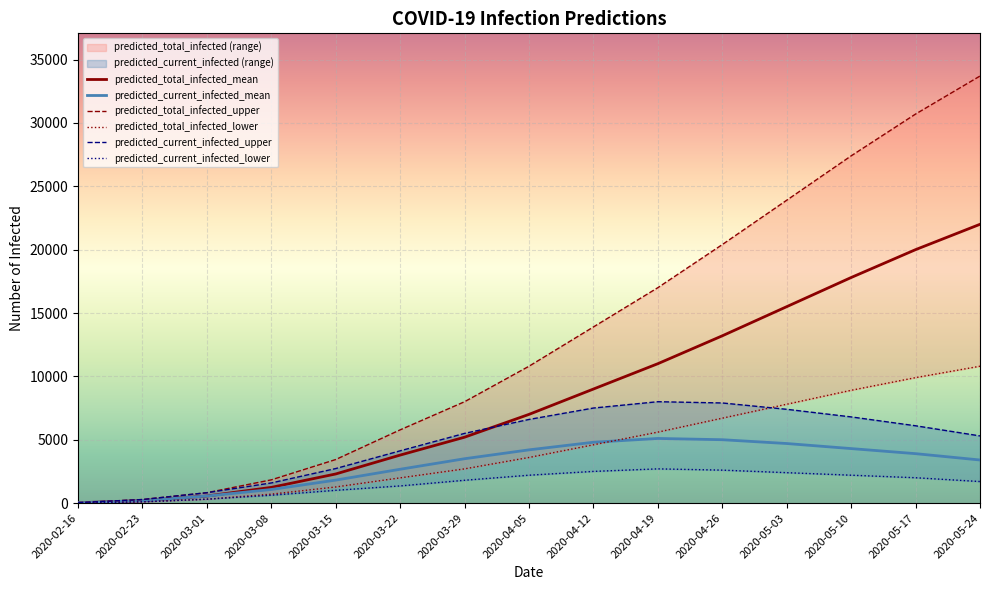

Which has a higher value, 2020-05-17 or 2020-04-05?

2020-05-17